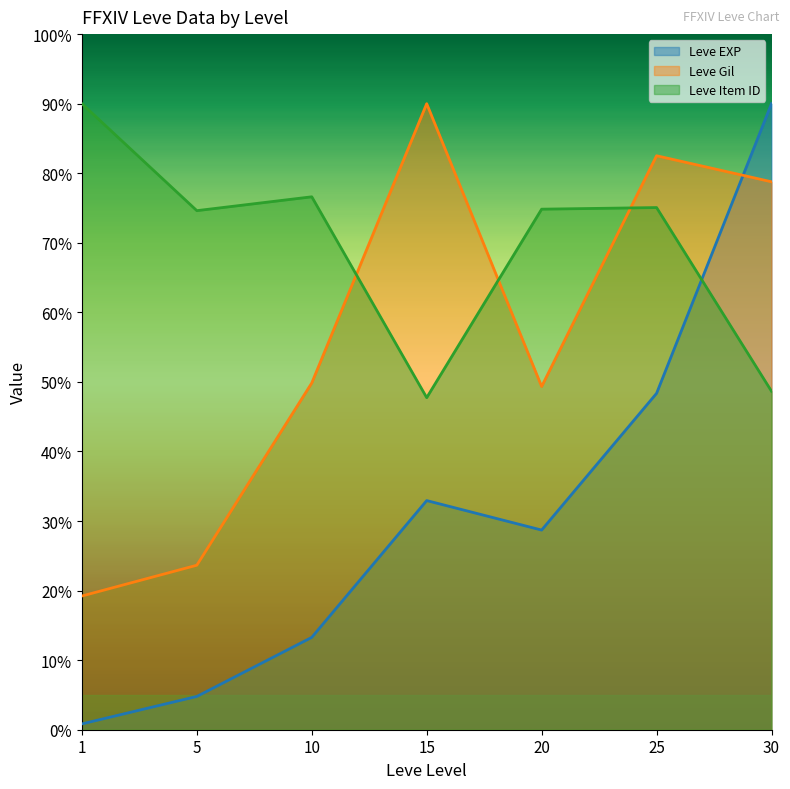

What value does the Leve Gil series have at 15?

90.0